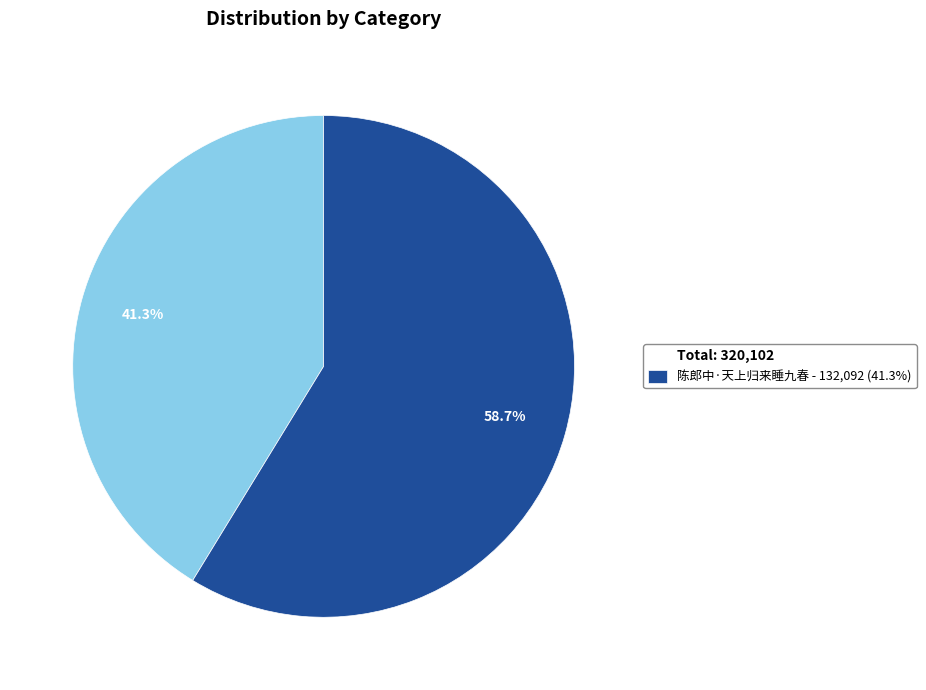

What is the majority slice?

陈郎中·天上归来睡九春 - 132,092 (41.3%)